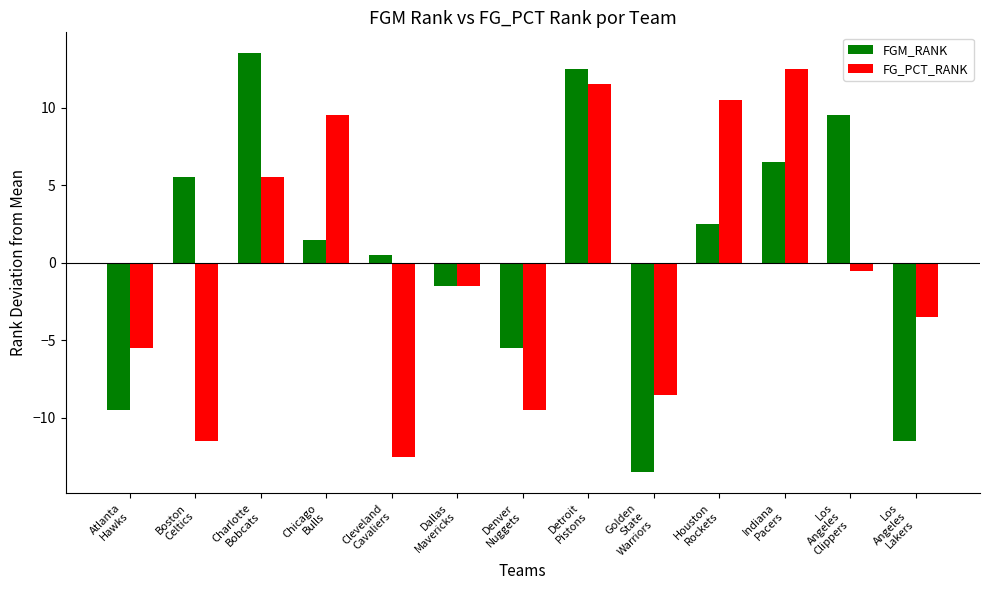

Reading left to right, what are all the values shown in this chart?

FGM_RANK: -9.5	5.5	13.5	1.5	0.5	-1.5	-5.5	12.5	-13.5	2.5	6.5	9.5	-11.5
FG_PCT_RANK: -5.5	-11.5	5.5	9.5	-12.5	-1.5	-9.5	11.5	-8.5	10.5	12.5	-0.5	-3.5